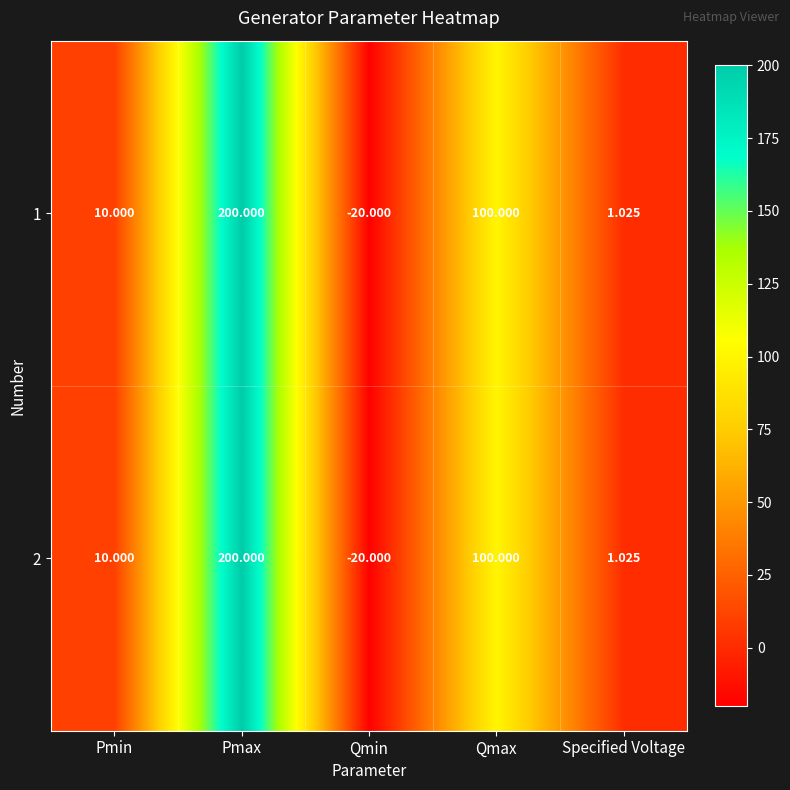

List the labels in order of 1 value, smallest first.

Qmin, Specified Voltage, Pmin, Qmax, Pmax